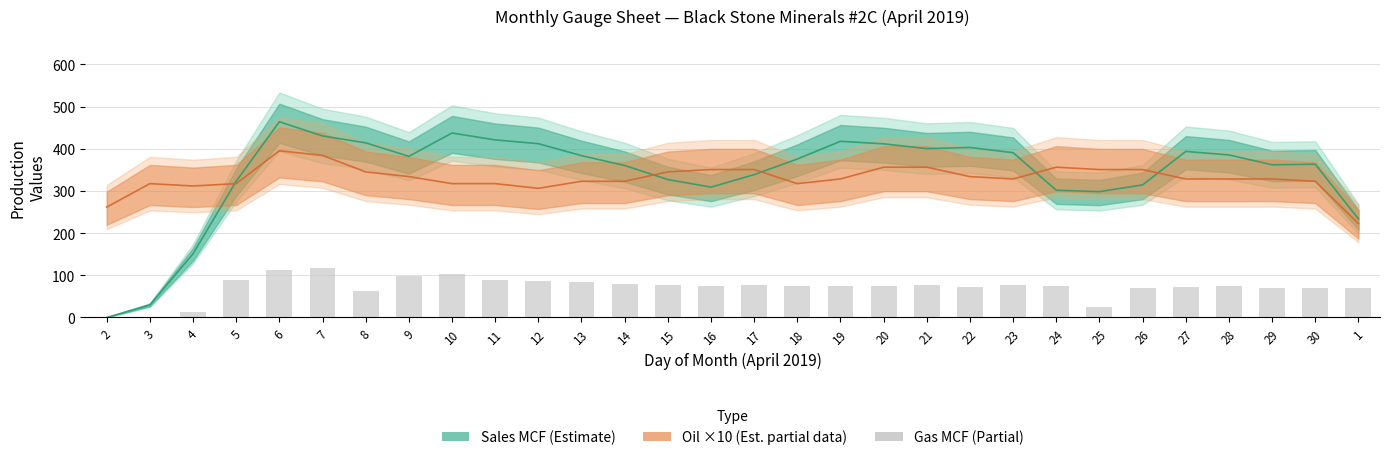

Between 4 and 29, which is larger?

29